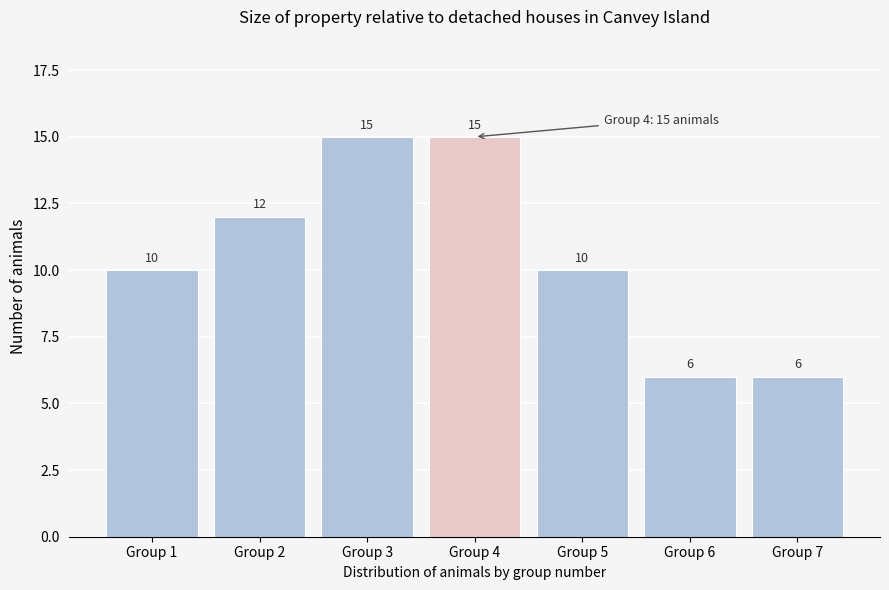

Reading right to left, transcribe all the data shown in this chart.

Group 7=6	Group 6=6	Group 5=10	Group 4=15	Group 3=15	Group 2=12	Group 1=10